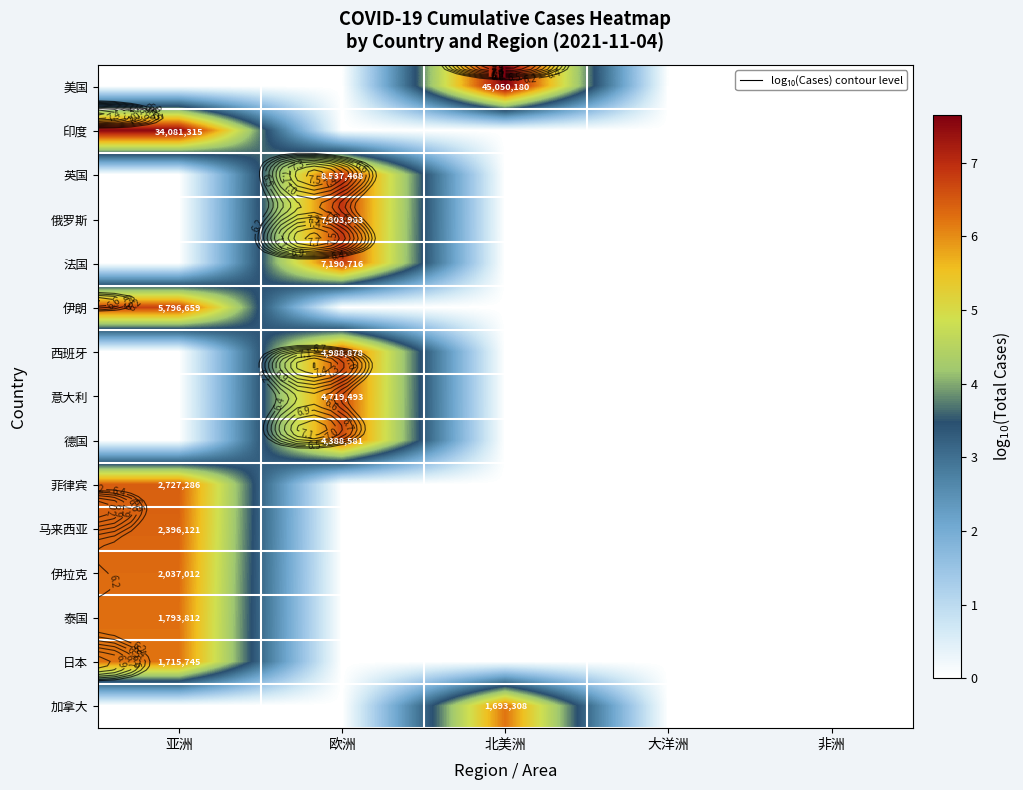

List the labels in order of 日本 value, smallest first.

欧洲, 北美洲, 大洋洲, 非洲, 亚洲